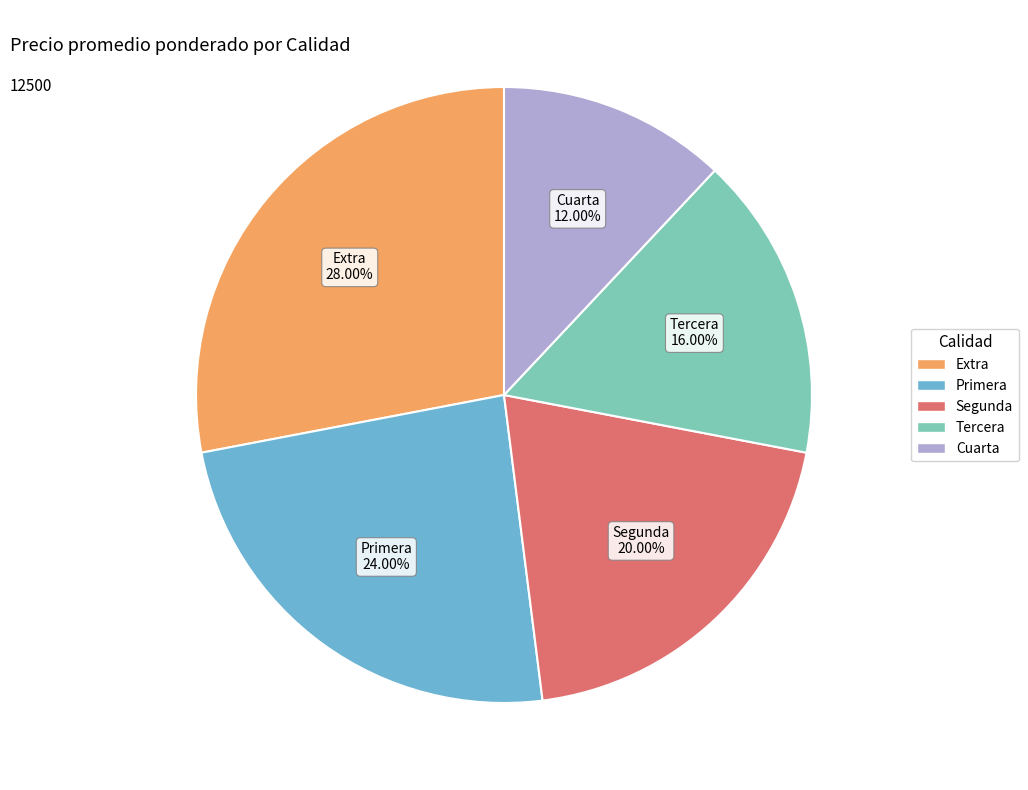

What percentage is the Cuarta slice, to the nearest percent?

12%